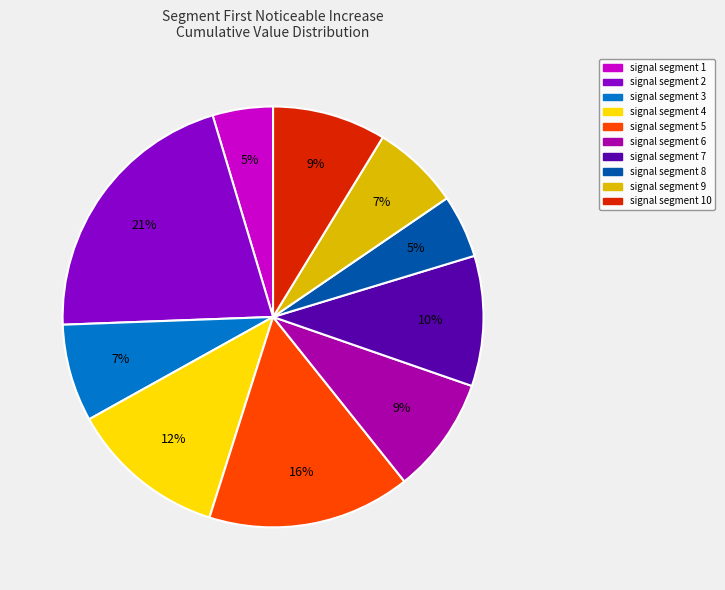

To the nearest percent, what is the combined percentage of signal segment 9 and signal segment 3?

14%